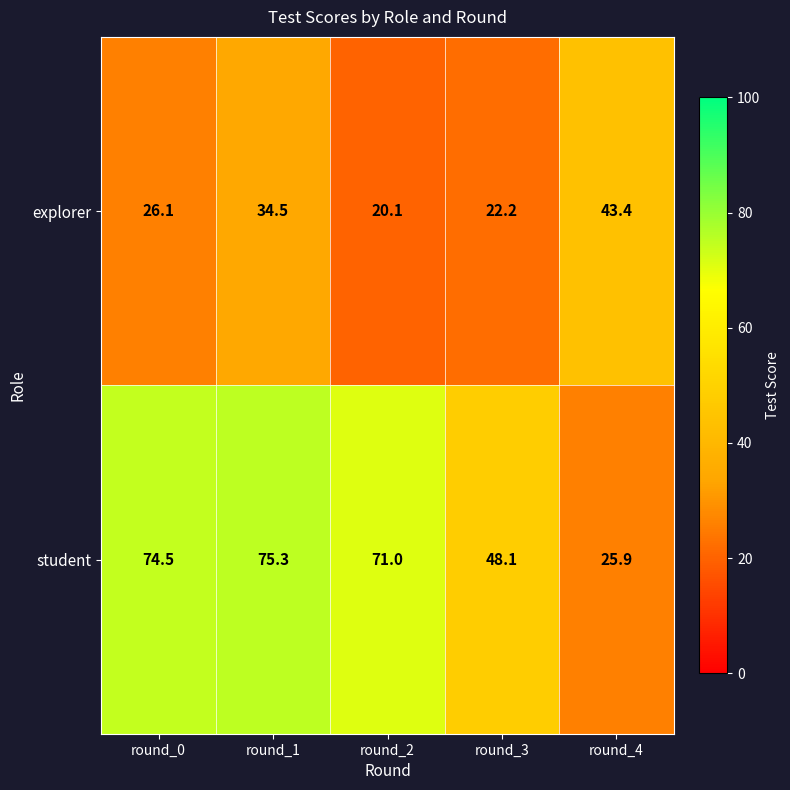

At which label does student reach its peak?

round_1